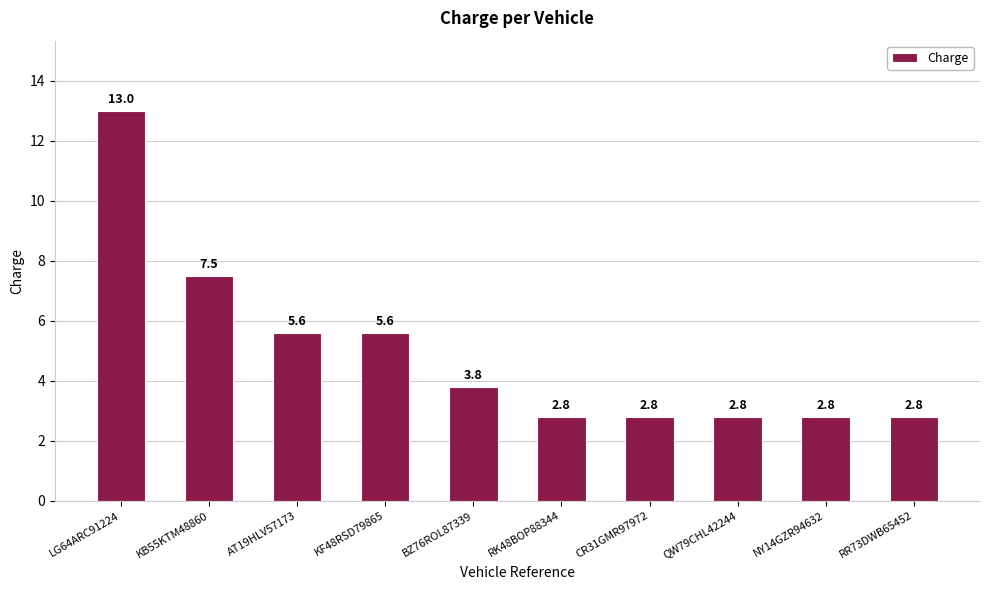

How many series are shown in this chart?

1